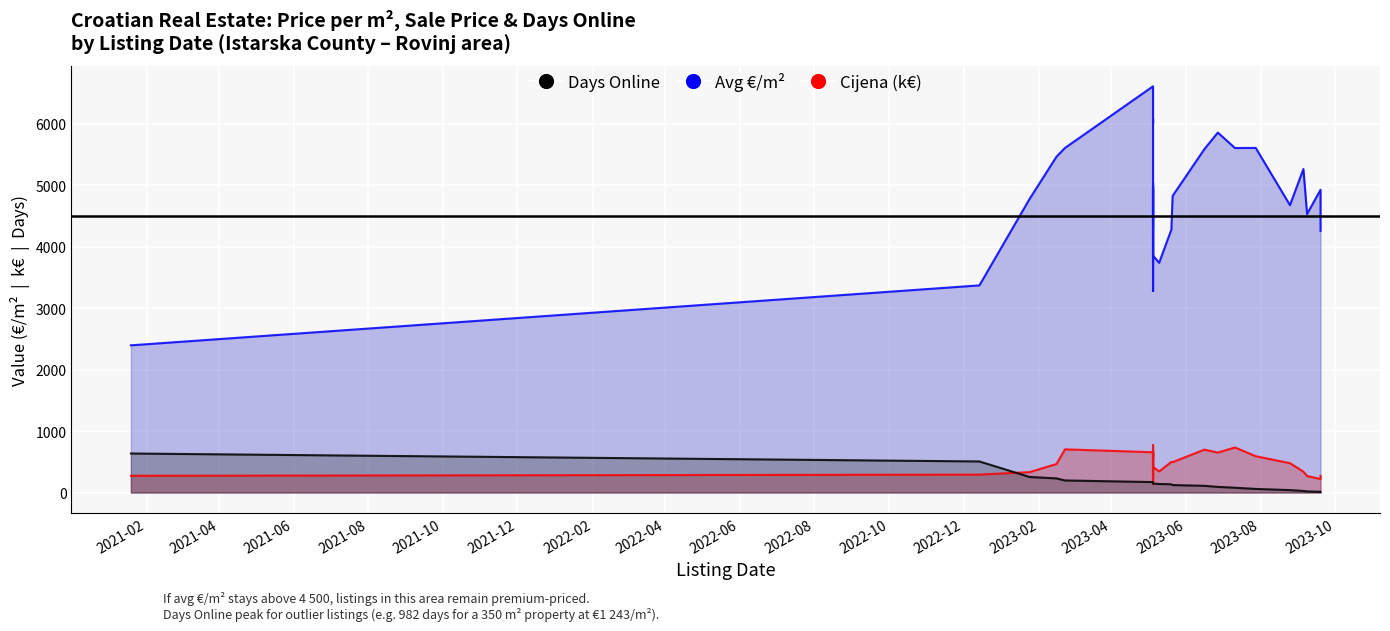

Reading left to right, list all the values displayed in this chart.

Avg €/m²: 2395.6	3371.3	4777.2	5464.8	5608.2	6611.1	6007.4	6089.8	4130.4	4030.4	3280.4	4470.4	4920.6	4867.8	4684.0	4331.3	4372.9	4597.6	4984.9	4718.4	3889.7	3800.5	4194.5	5044.0	4859.3	4690.3	4029.2	3856.3	3738.6	4280.0	4826.7	5588.7	5858.6	5607.1	5608.6	4677.1	5264.8	4532.8	4927.2	4259.3
Cijena (k€): 272.5	291.7	332.3	464.0	703.0	655.7	677.3	518.3	428.4	313.0	148.0	405.7	547.7	692.7	770.0	710.1	631.8	558.4	657.7	647.7	437.7	231.7	427.3	437.3	676.7	569.3	607.7	418.3	343.3	498.3	494.7	698.0	650.7	732.8	591.2	477.9	339.1	269.1	219.7	270.0
Days Online: 635.0	505.7	253.3	230.0	196.3	170.0	146.0	146.0	146.0	146.0	146.0	146.0	146.0	146.0	146.0	146.0	146.0	146.0	146.0	146.0	146.0	146.0	146.0	146.0	146.0	146.0	146.0	144.3	139.3	134.0	121.7	109.0	92.0	78.0	58.3	39.7	25.7	17.3	12.7	9.0